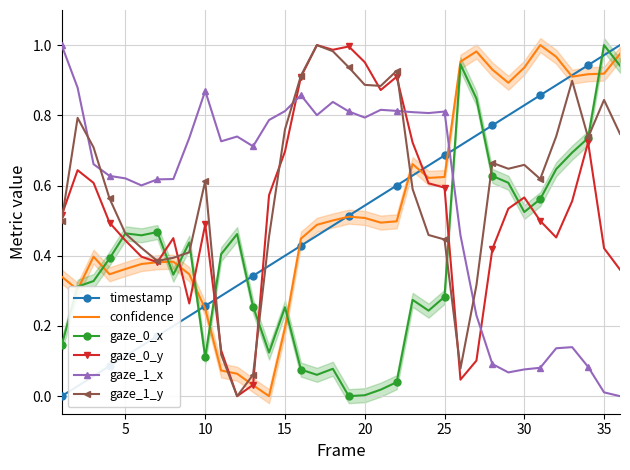

Is it true that gaze_1_x equals 0.2 at 10?

False